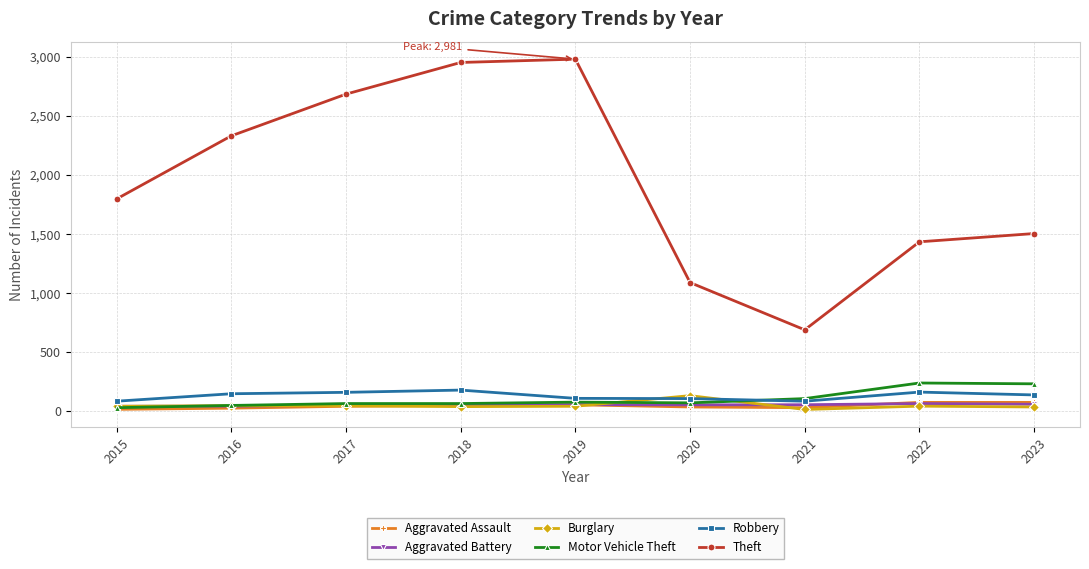

Between 2021 and 2022, which series saw the biggest shift?

Theft